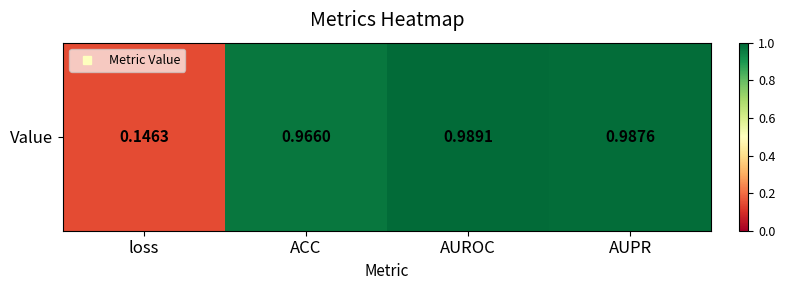

At which category does the chart reach its peak across all series?

AUROC